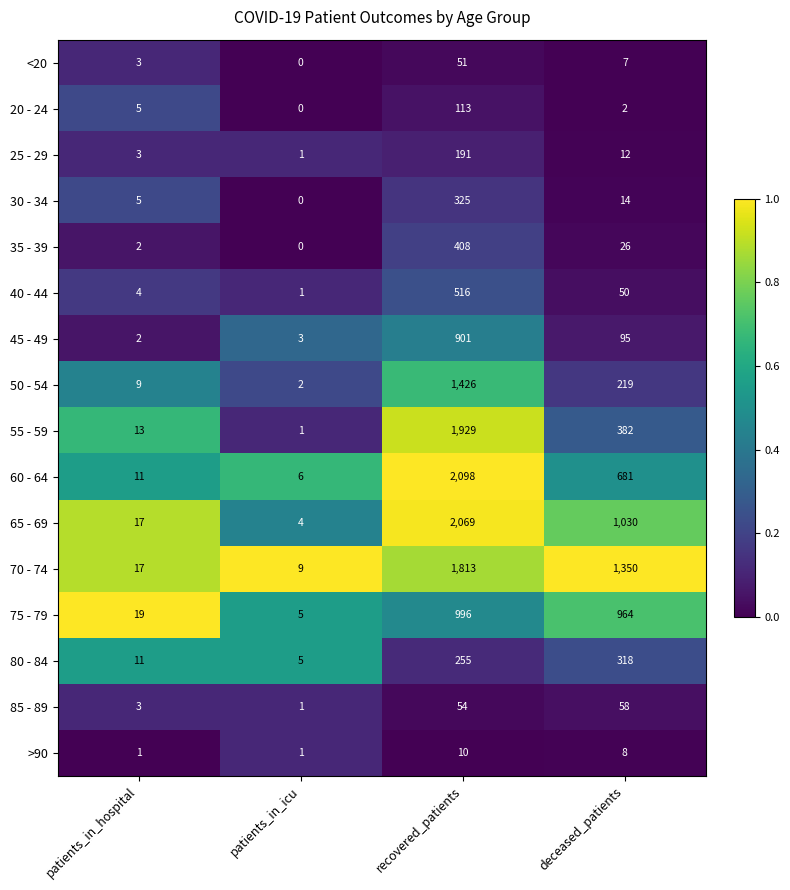

Which series has the largest total across all categories?

70 - 74